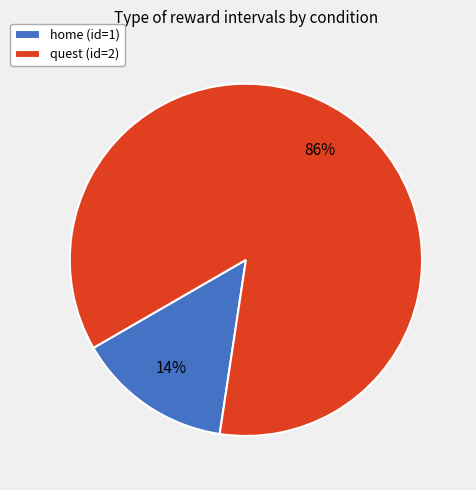

True or false: home (id=1) accounts for 24% of the total.

False